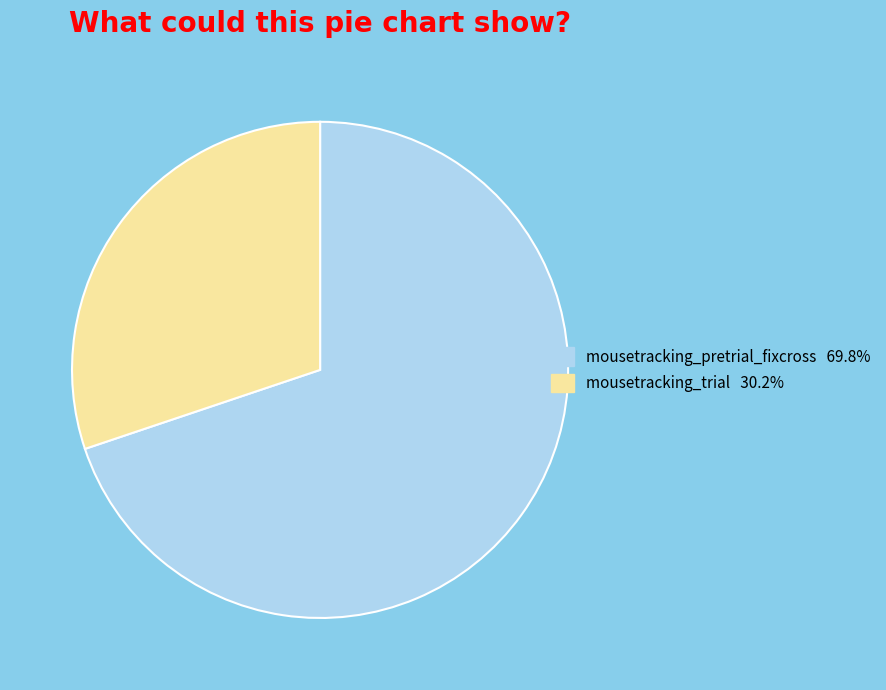

Which slice represents more than half of the pie?

mousetracking_pretrial_fixcross